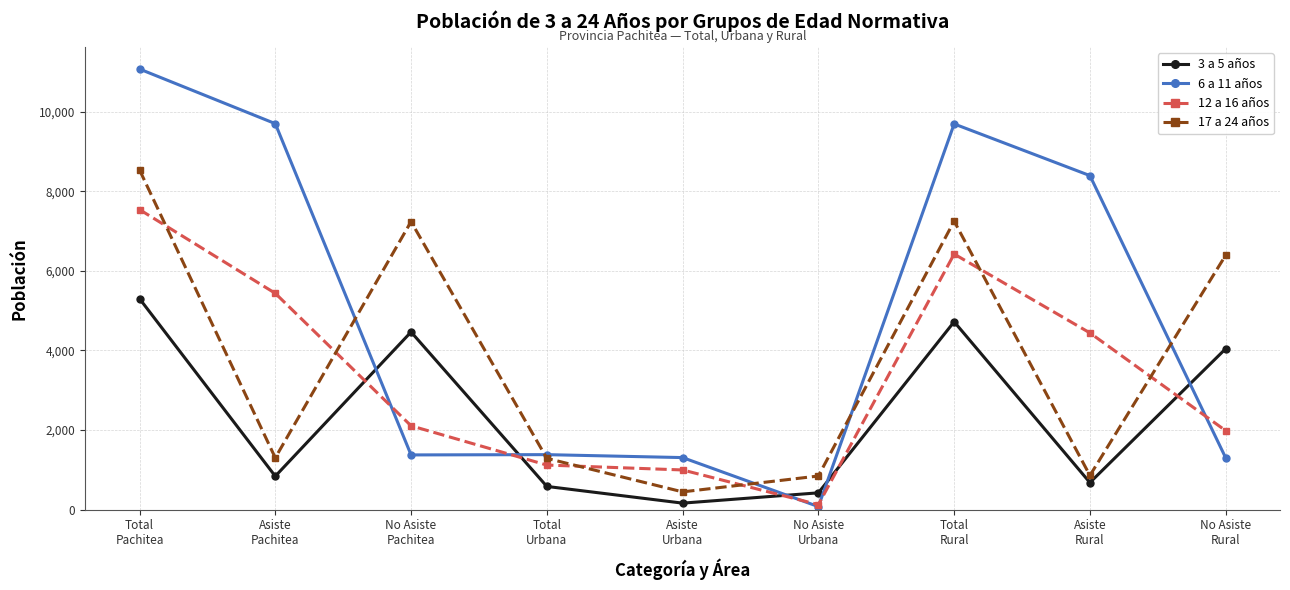

What is the label of the 7th point from the right?

No Asiste
Pachitea